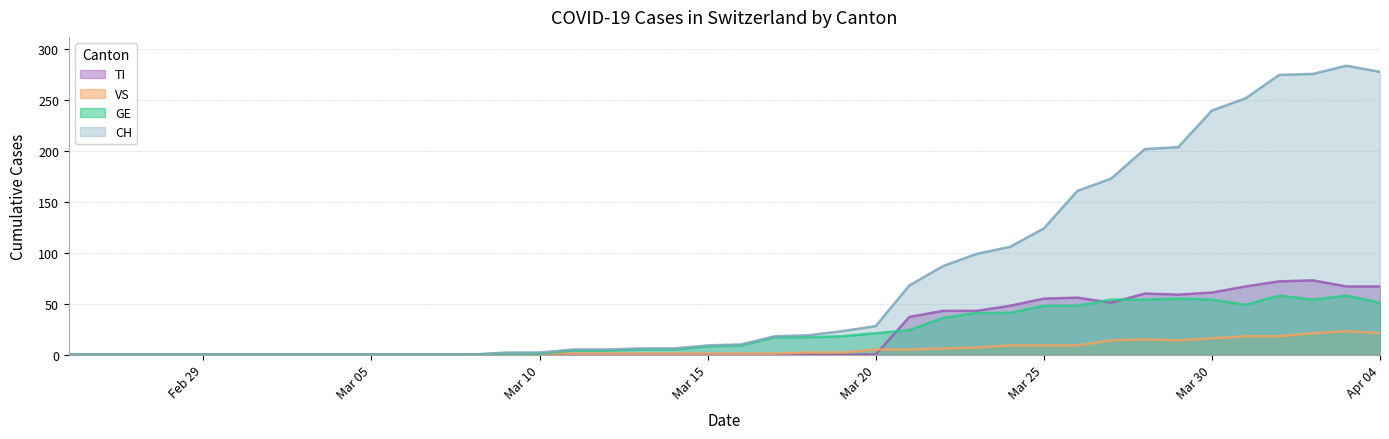

How many intersections are there between TI and VS?

1